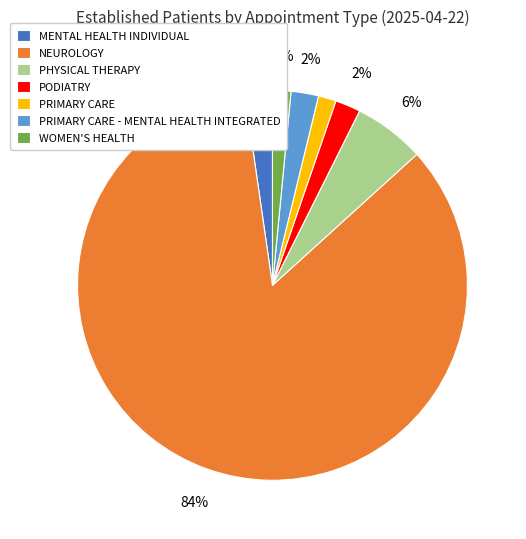

Which slice is the largest?

NEUROLOGY